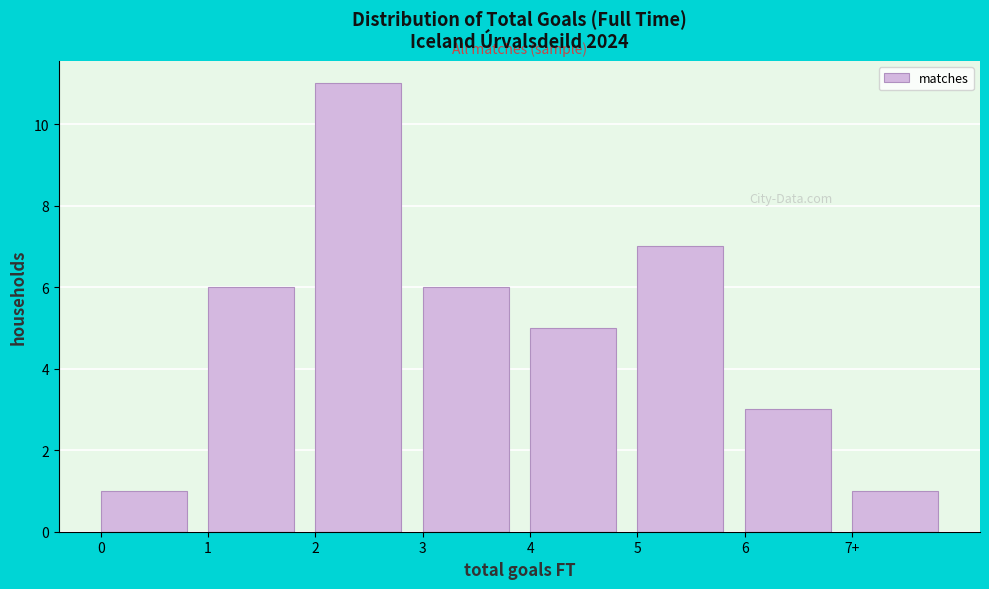

Reading left to right, list all the values displayed in this chart.

0=1	1=6	2=11	3=6	4=5	5=7	6=3	7+=1